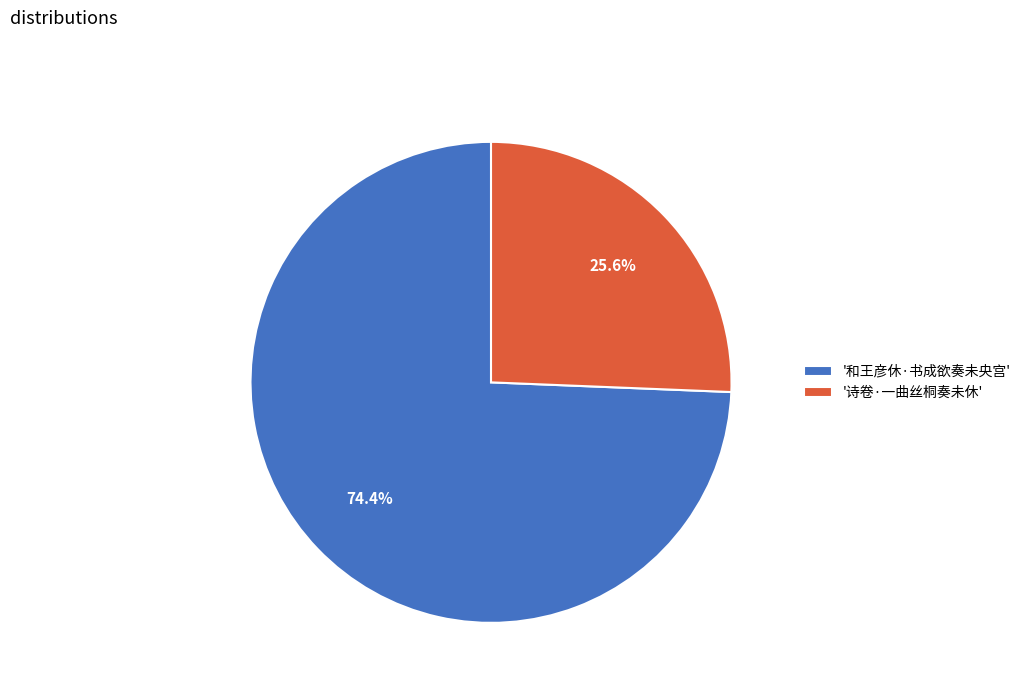

What is the total percentage of '诗卷·一曲丝桐奏未休' and '和王彦休·书成欲奏未央宫'?

100.0%